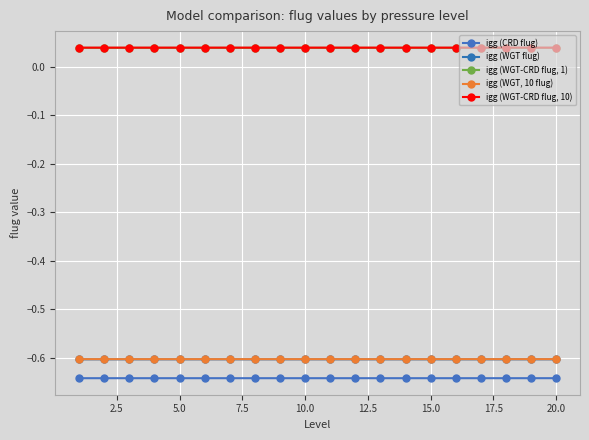

How many categories are shown in the chart?

20